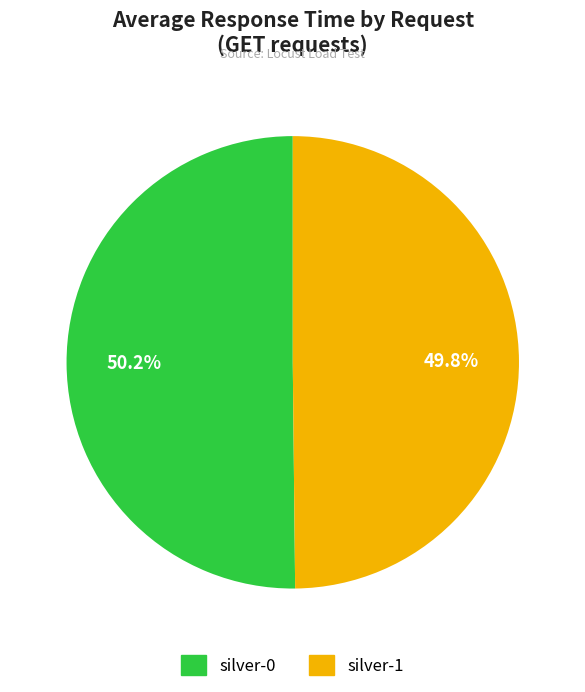

Is there any slice that represents more than half of the pie?

Yes